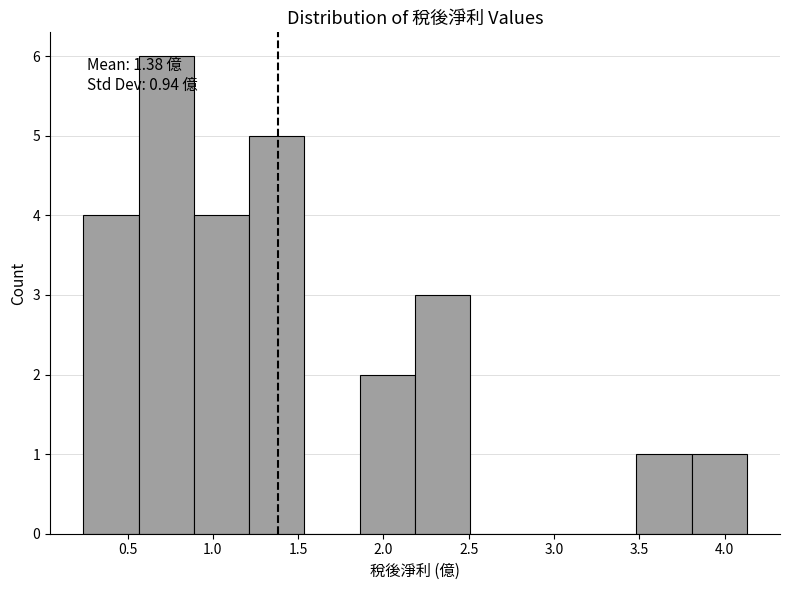

Over which range of the x-axis is the bar tallest?

0.55 to 0.90